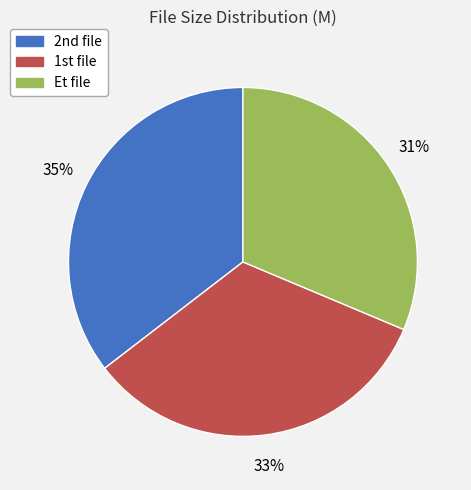

How many segments does this pie chart have?

3